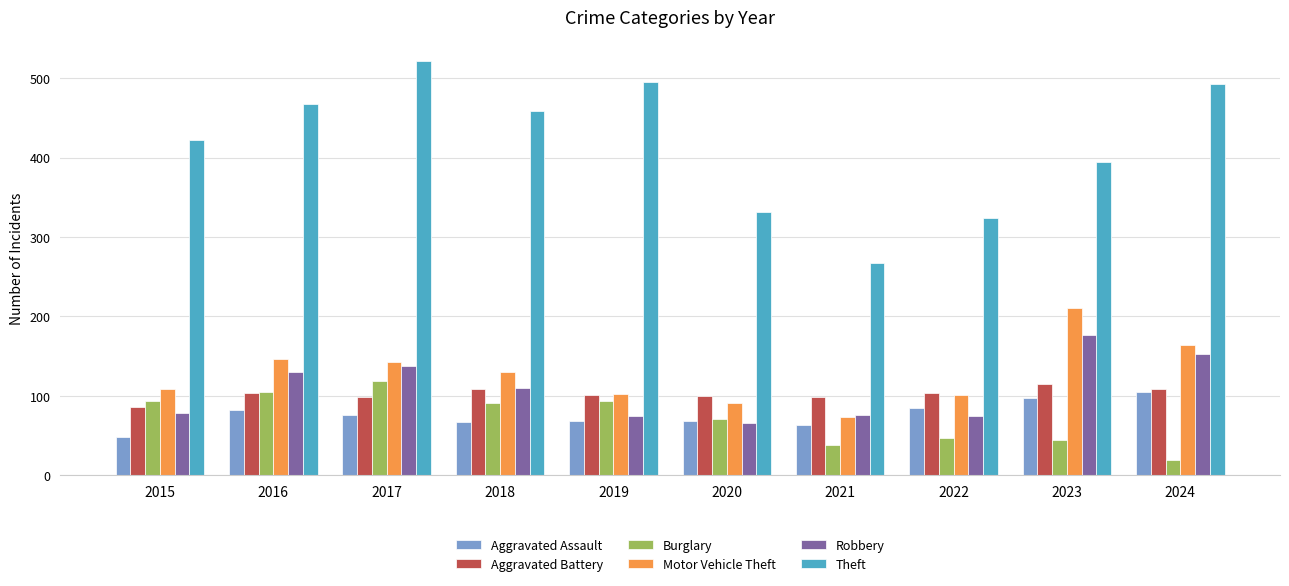

What is the maximum value shown in the chart?

522